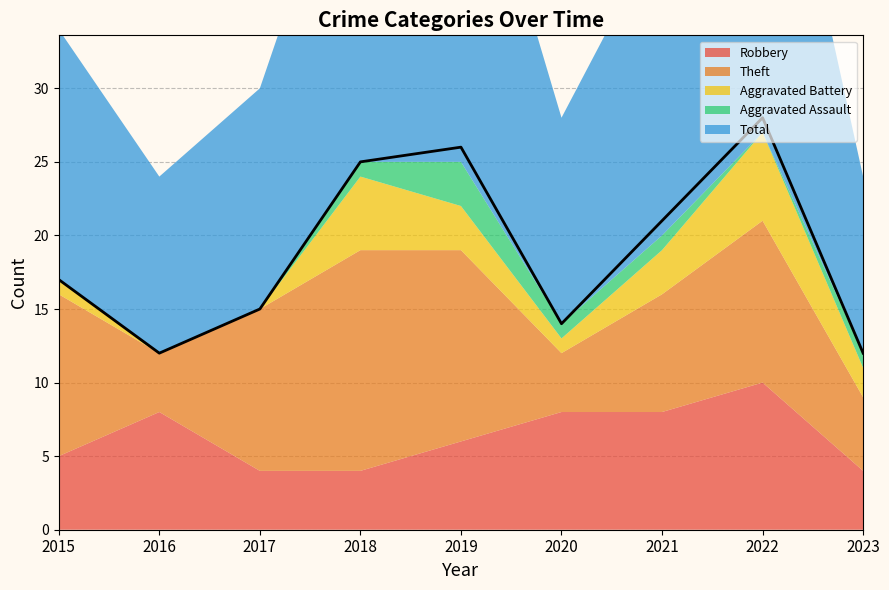

How many lines are shown in the chart?

5